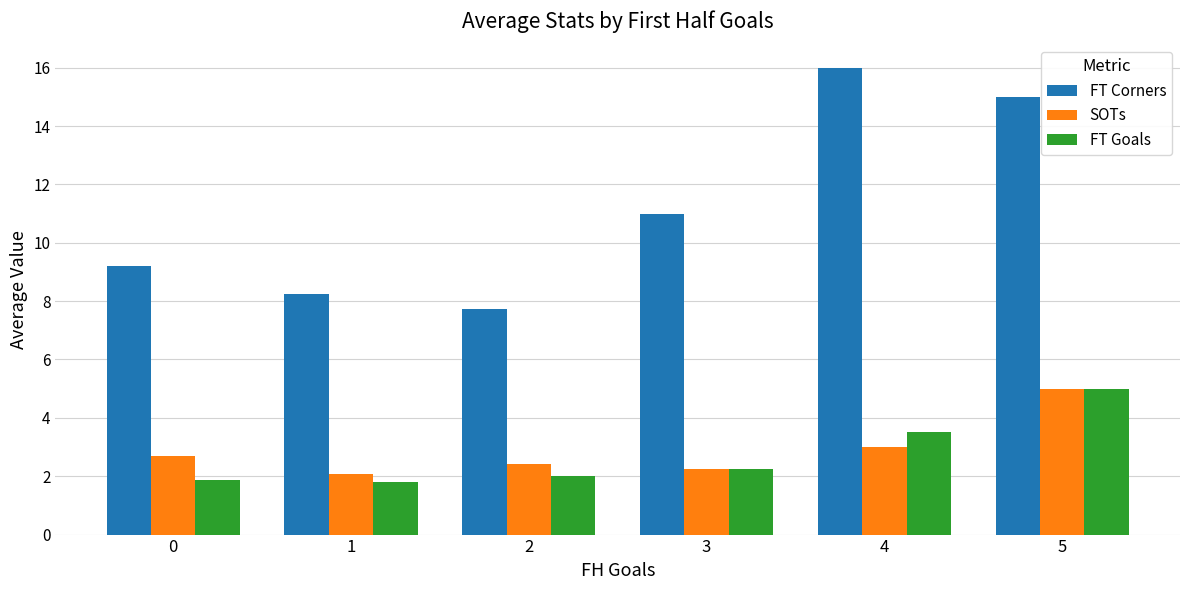

How many bars are there in each group?

3